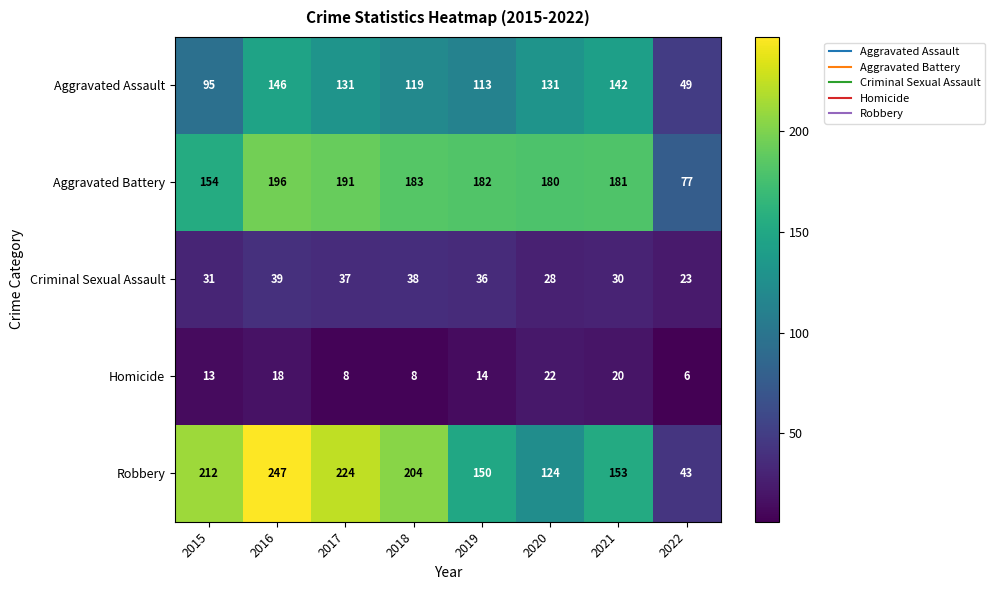

How many categories are shown in the chart?

8